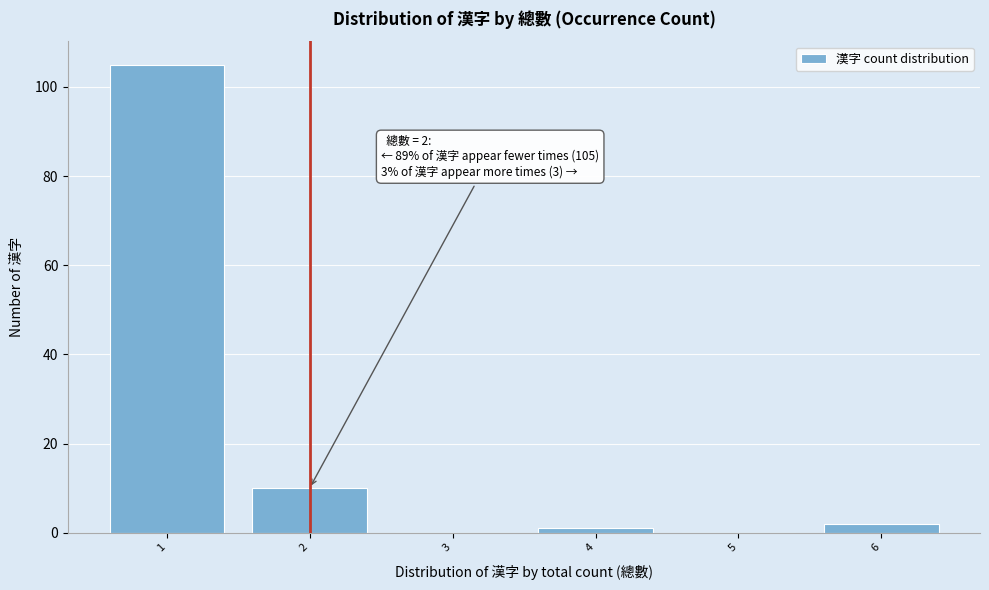

Over which range of the x-axis is the bar tallest?

0.5 to 1.5